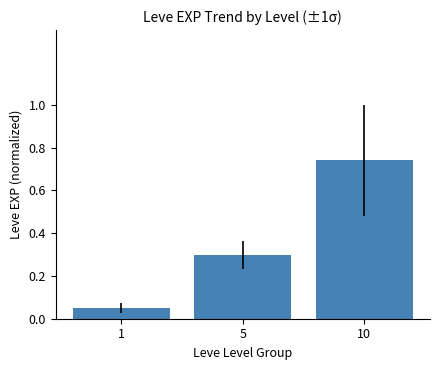

Does the chart contain stacked bars?

No